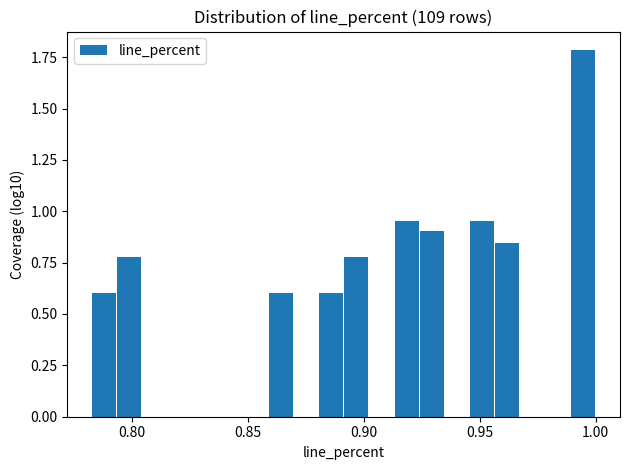

Around what value on the x-axis is the tallest bar? Give the approximate position of its centre, as read against the axis.

0.995